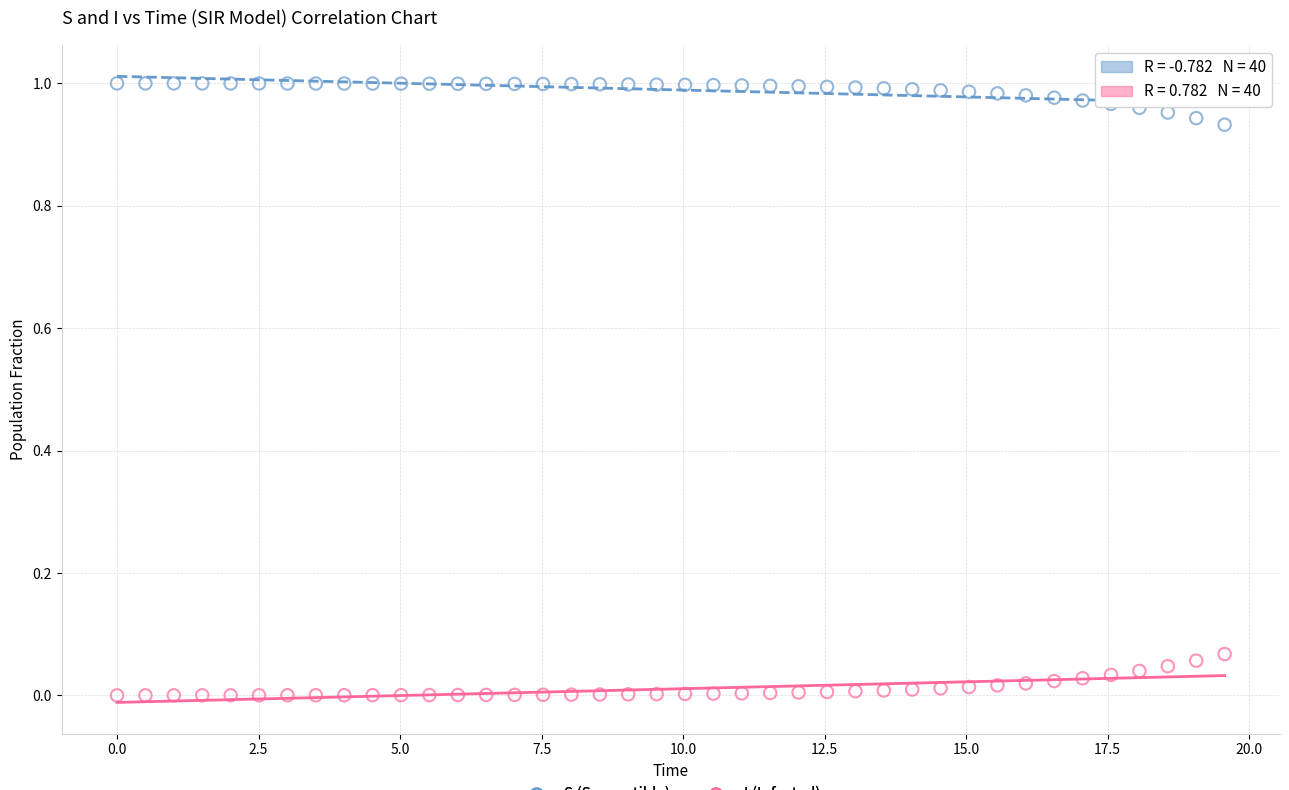

Which series reaches the minimum Y coordinate?

I (Infected)